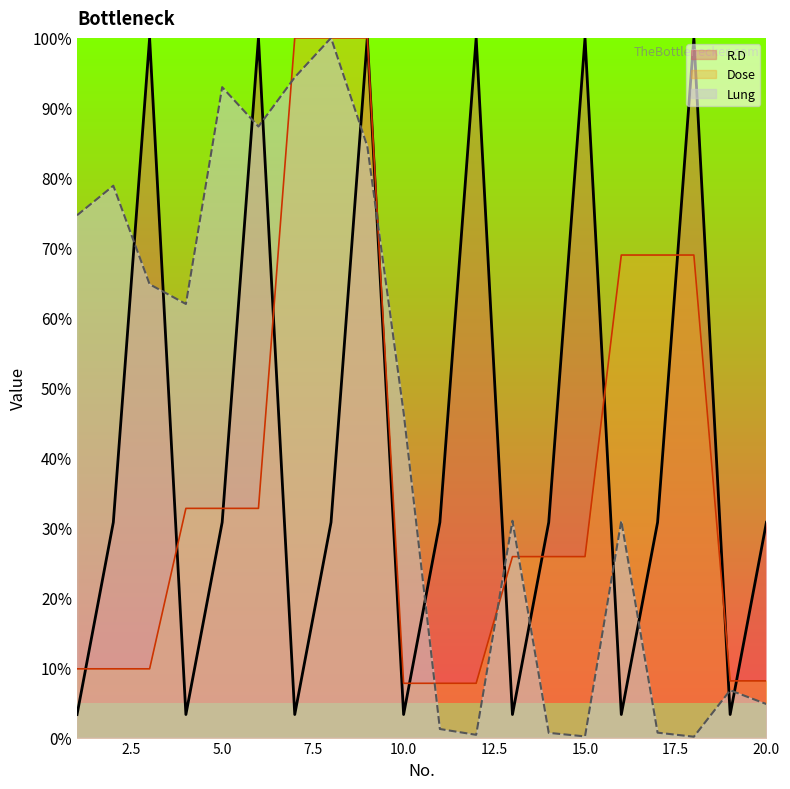

What is the sum of all Lung values?

862.7